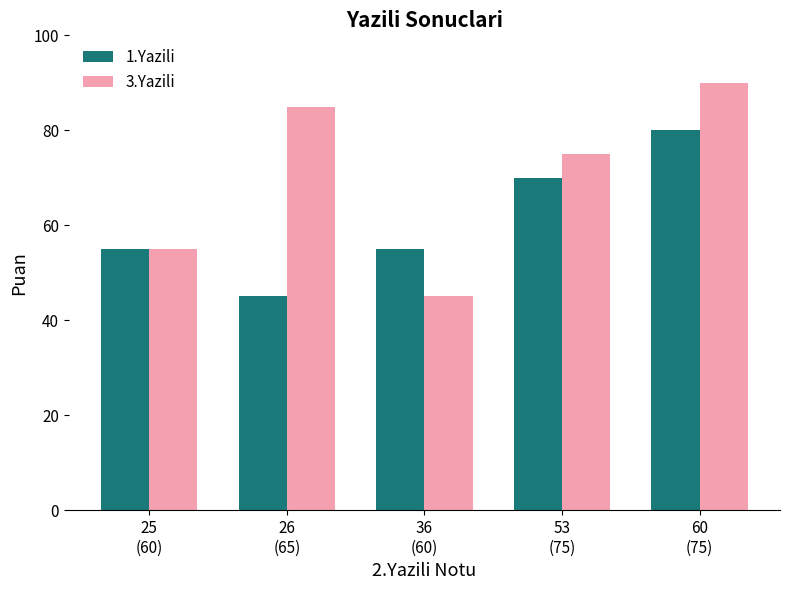

What is the spread (max minus min) of values at 53
(75)?

5